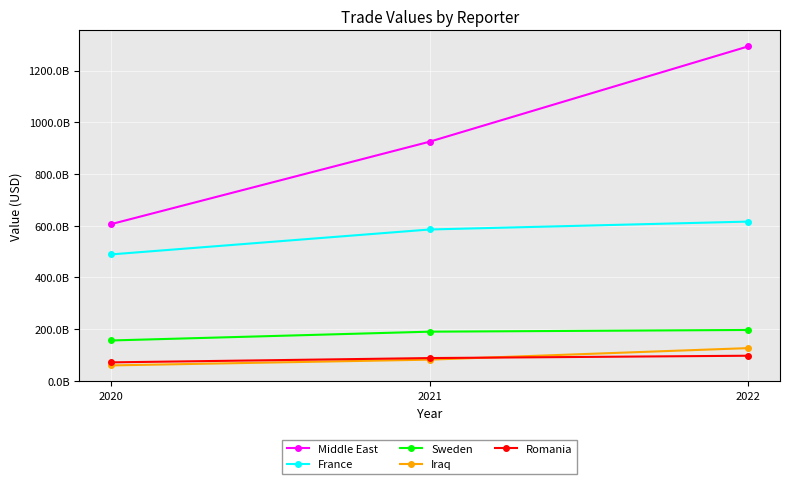

What is the greatest value displayed?

1293681723537